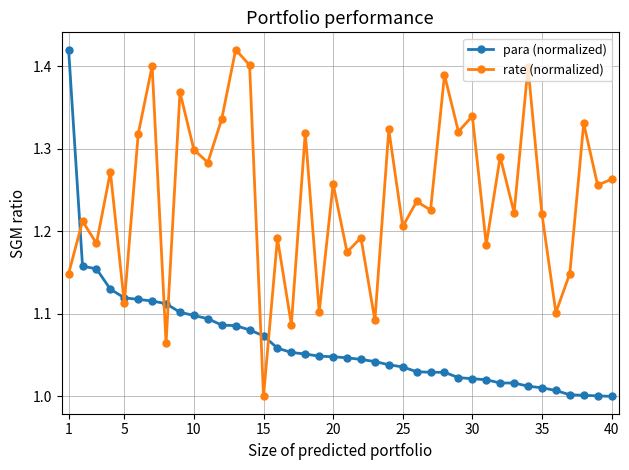

List the series in order of their overall mean, lowest first.

para (normalized), rate (normalized)